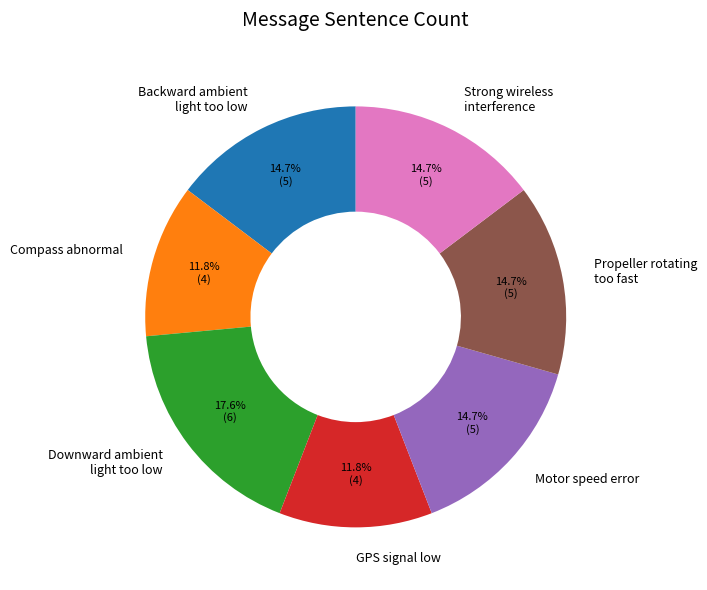

Which category has the biggest portion of the pie?

Downward ambient light too low